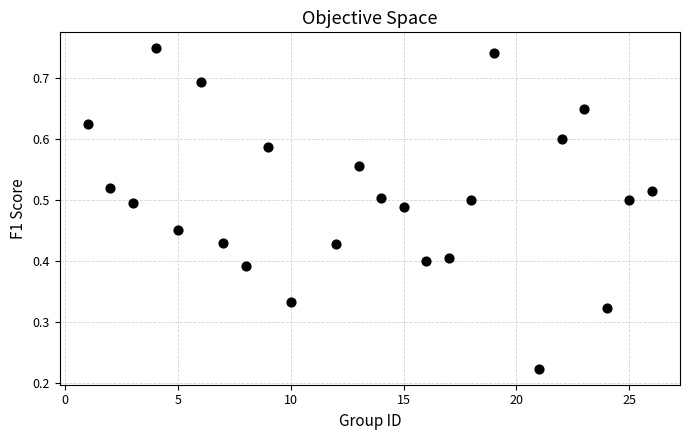

How many data points are displayed?

24